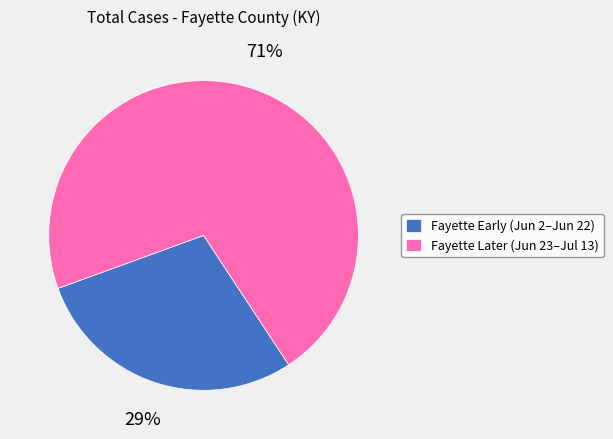

Which has a higher value, Fayette Later (Jun 23–Jul 13) or Fayette Early (Jun 2–Jun 22)?

Fayette Later (Jun 23–Jul 13)